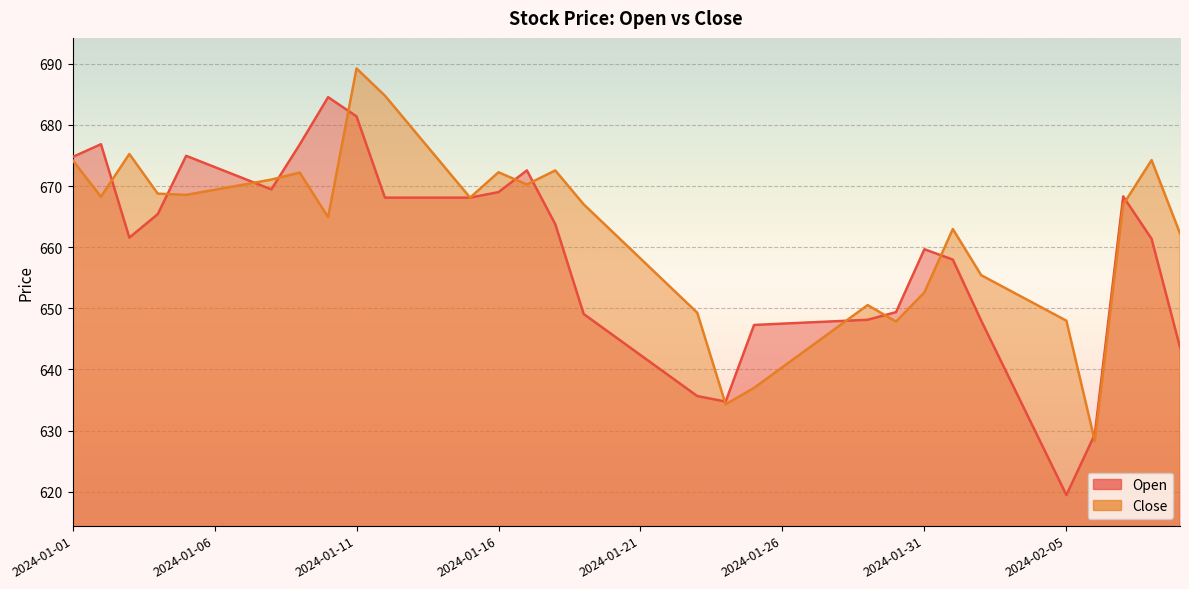

At which label is Close closest to 658?

2024-01-21